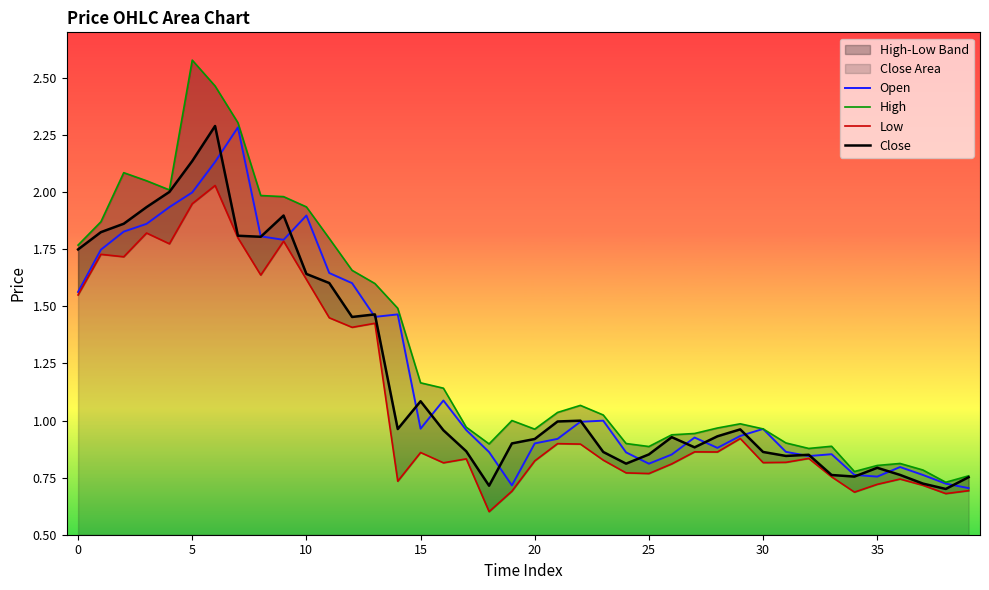

True or false: Close and Low cross at least once.

False